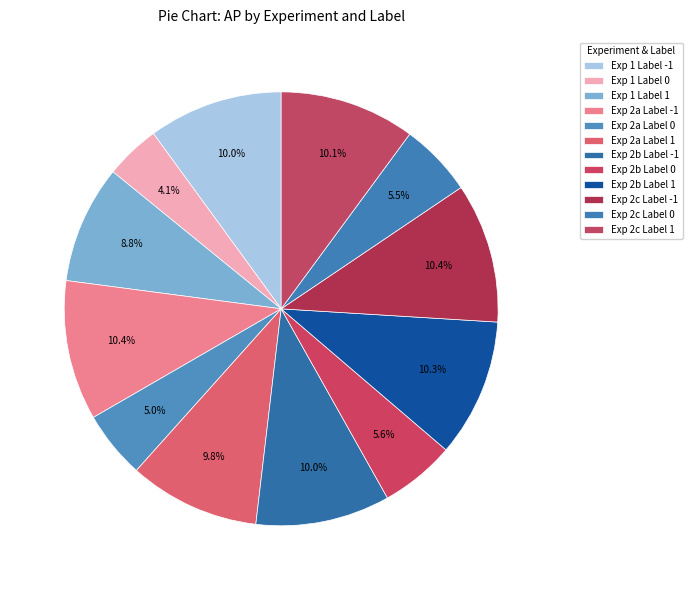

The Exp 2c Label 1 slice represents 1% of the pie. True or false?

False